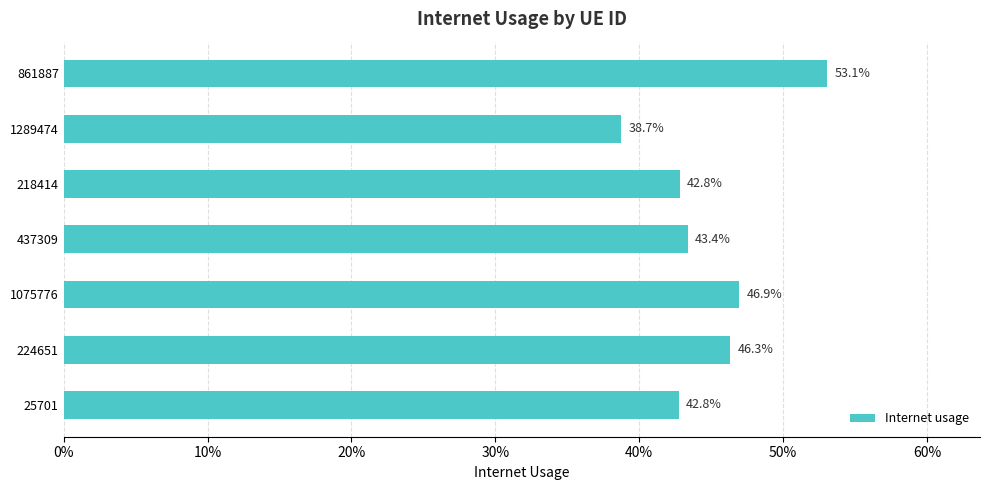

Does the chart contain any negative values?

No